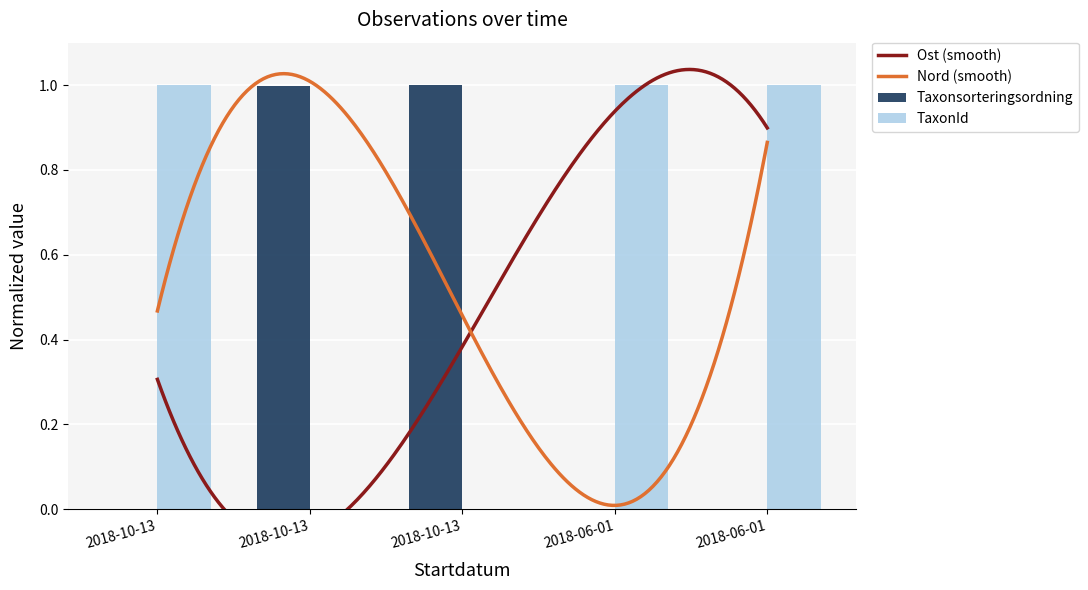

What is the difference between the maximum and minimum values in the TaxonId series?

1.0